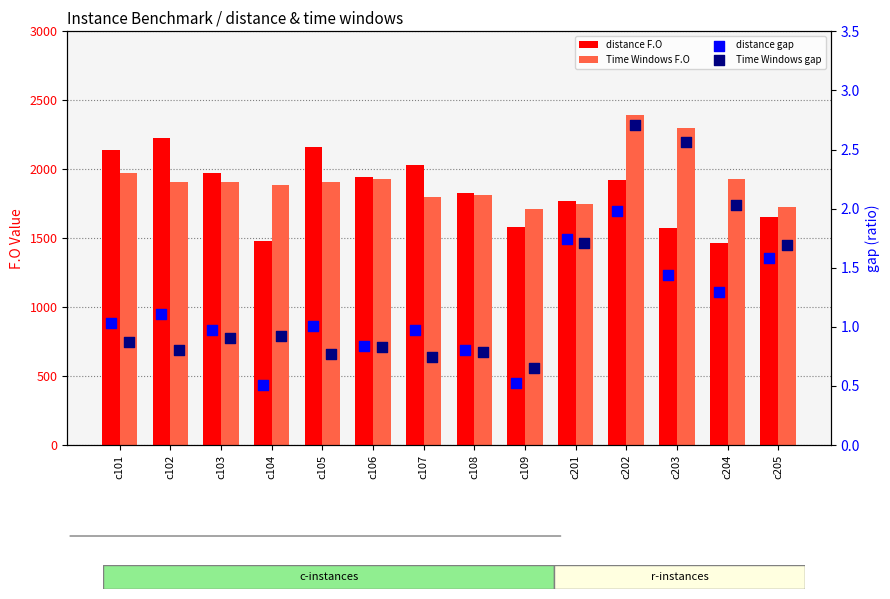

Which series reaches the minimum Y coordinate?

distance gap